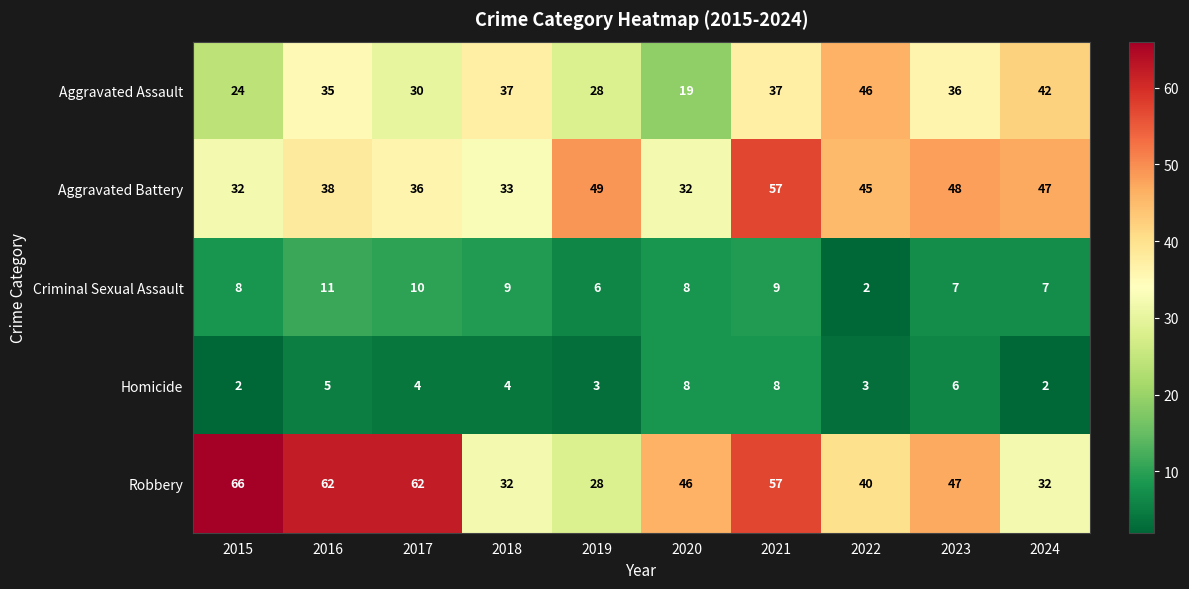

At which label does Aggravated Battery reach its peak?

2021